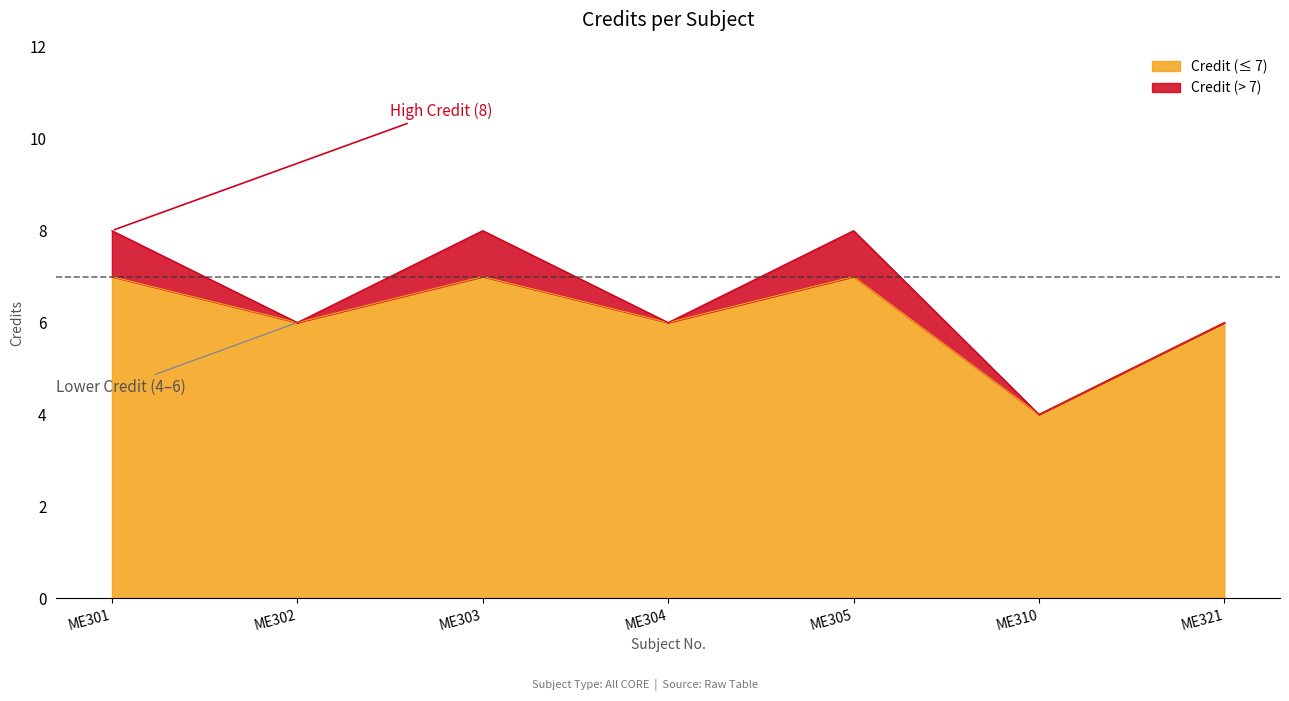

Reading right to left, list all the values displayed in this chart.

ME321=6	ME310=4	ME305=8	ME304=6	ME303=8	ME302=6	ME301=8